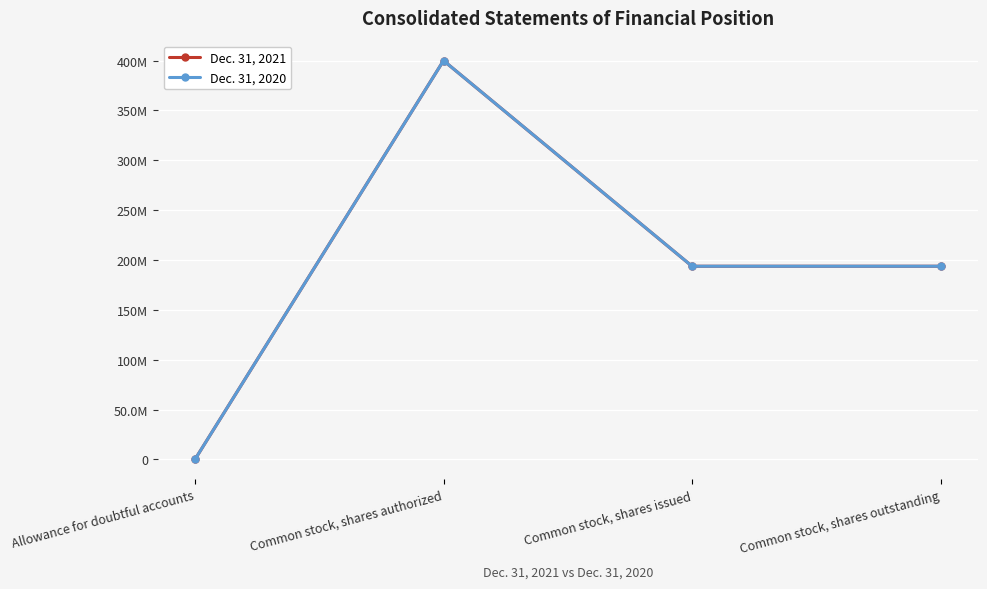

True or false: Dec. 31, 2021 and Dec. 31, 2020 intersect in this chart.

False